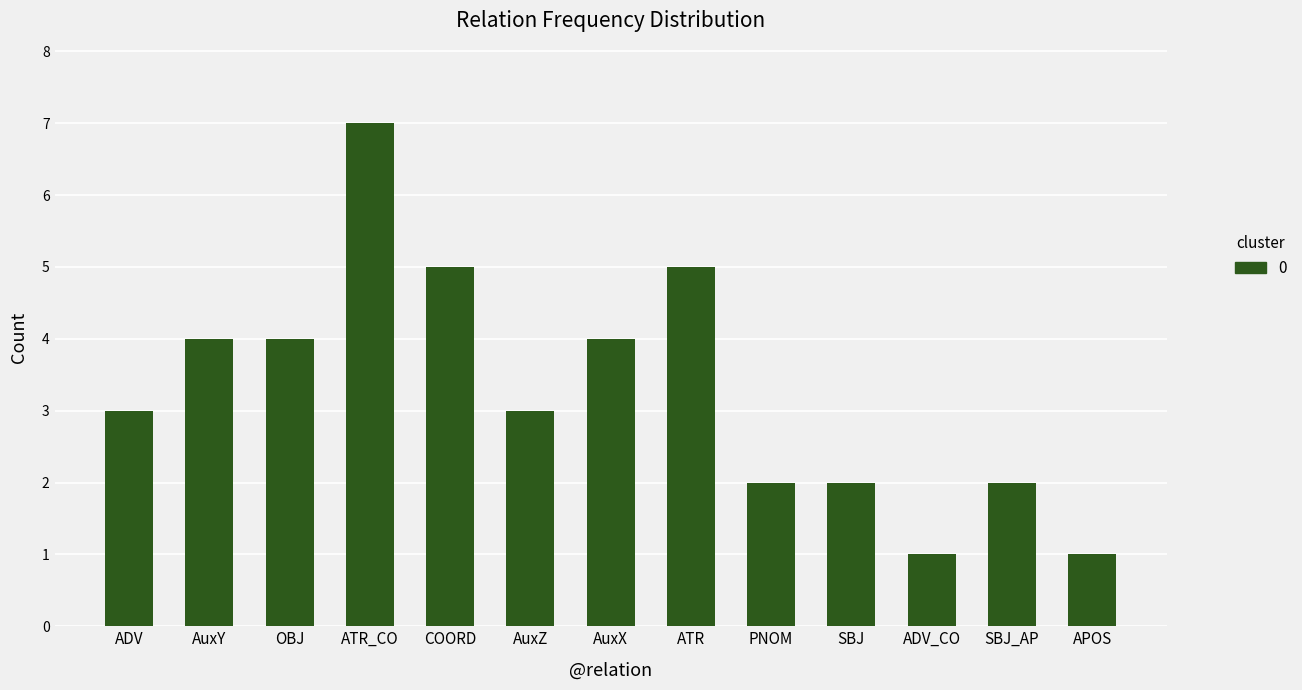

What is the difference between the maximum and minimum values?

6